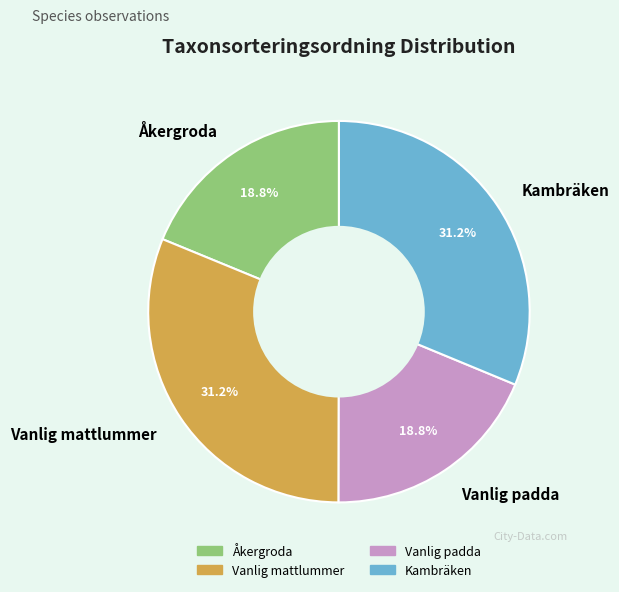

How many slices are in this pie chart?

4